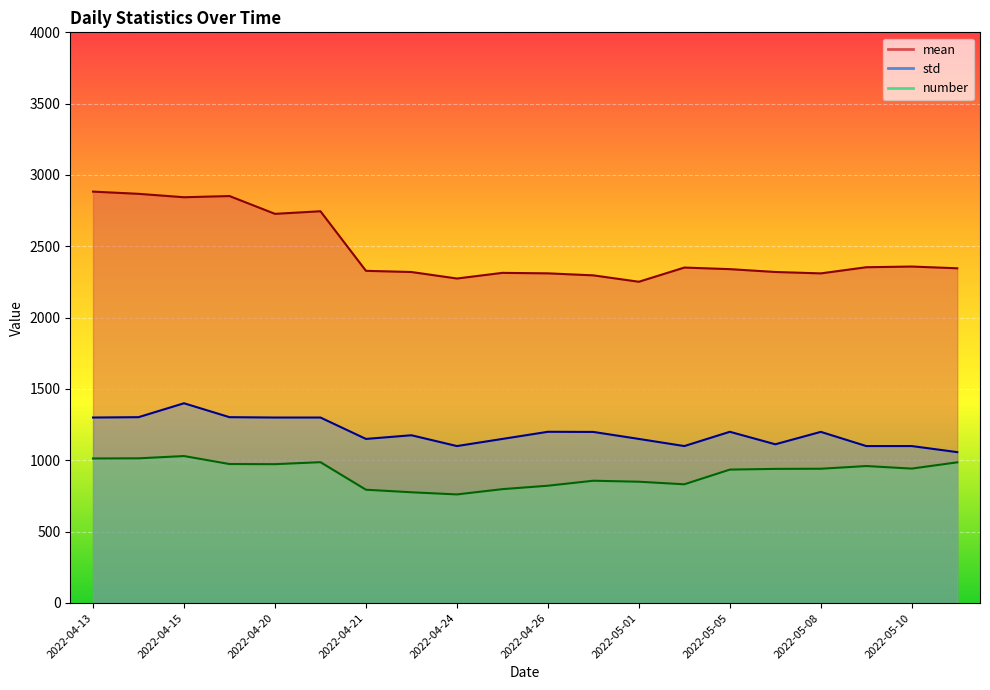

At 2022-04-25, list the series in order from smallest to largest.

number, std, mean